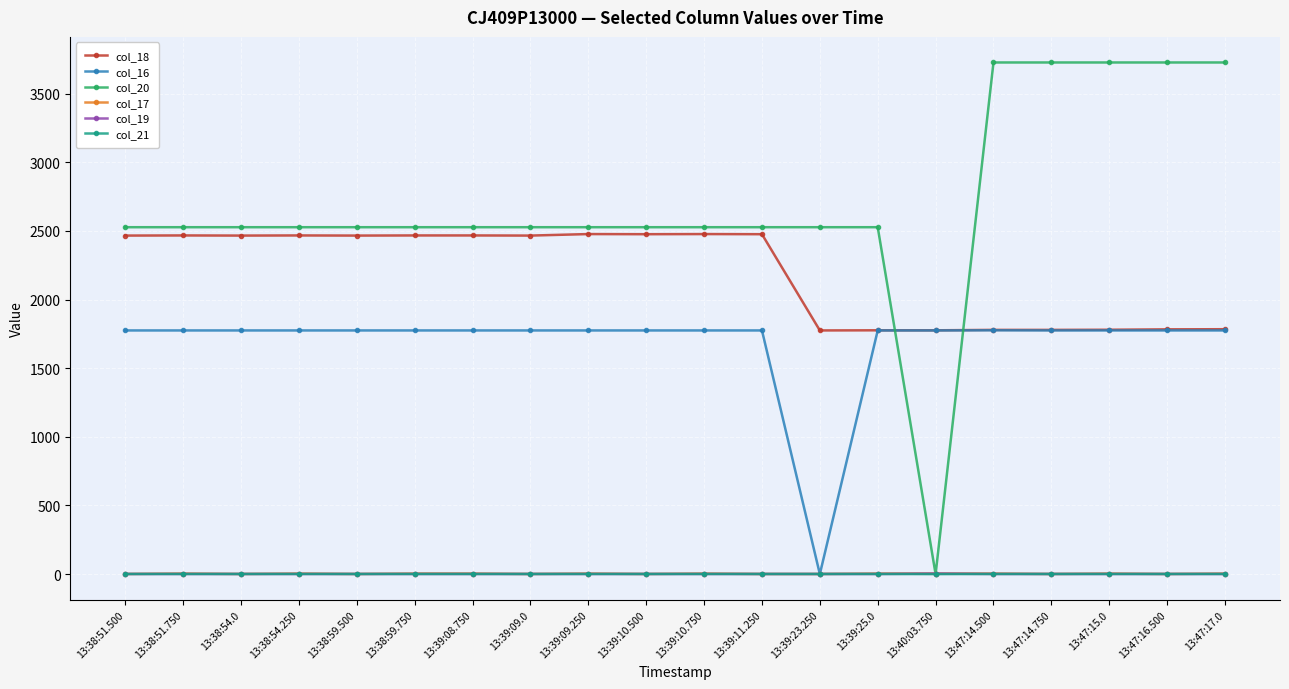

What are all the series names shown in the legend?

col_18, col_16, col_20, col_17, col_19, col_21